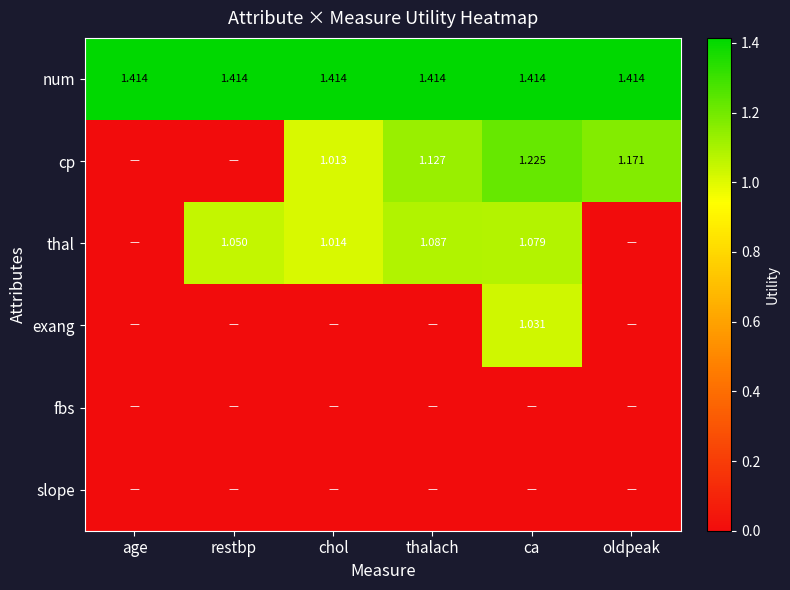

Is the value of exang at ca greater than the value of thal at ca?

No